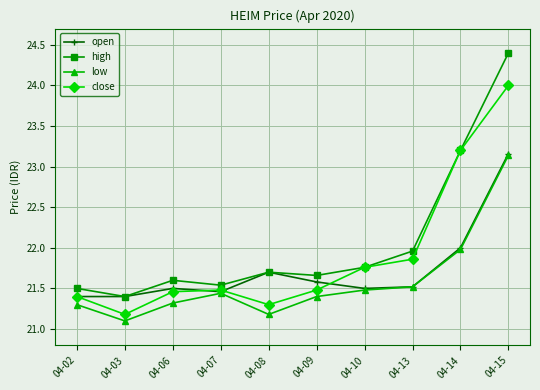

Where is open nearest to the value 22?

04-14